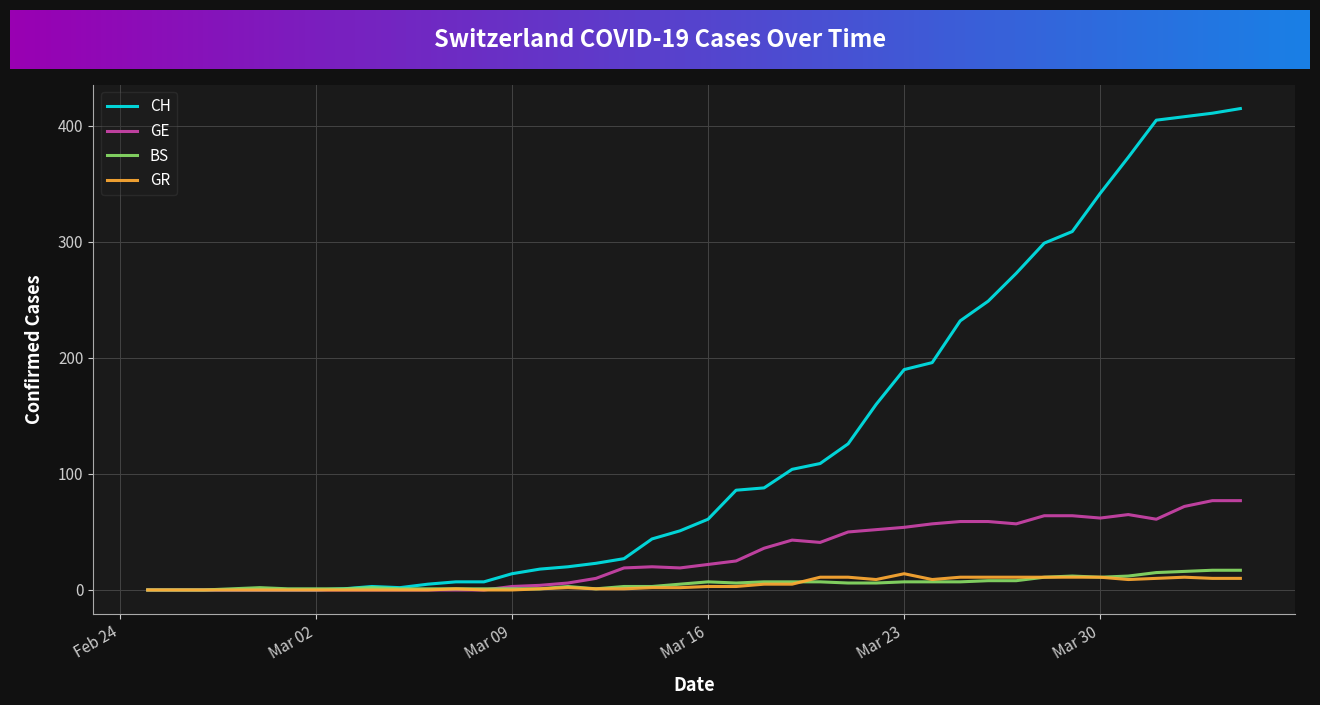

Which series has the largest total across all categories?

CH